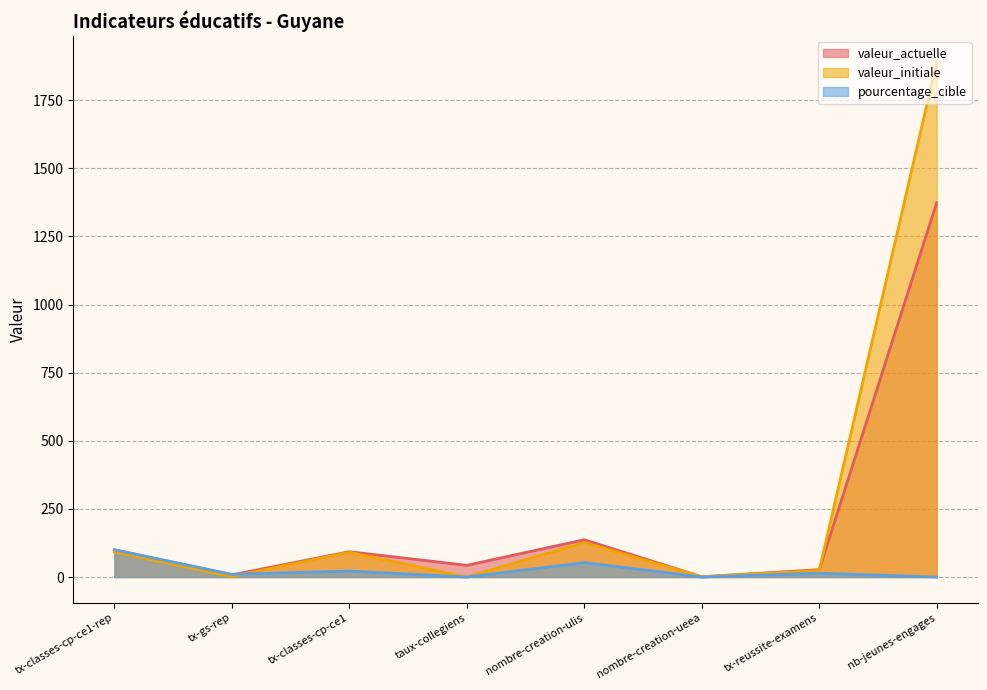

At how many categories does at least one series exceed 597?

1